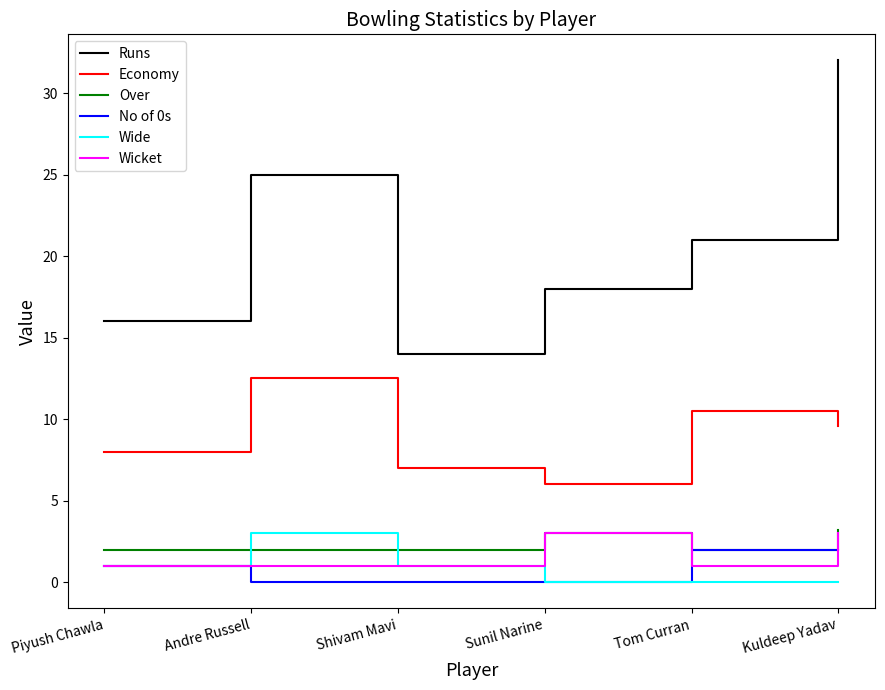

Which series has the largest total across all categories?

Runs